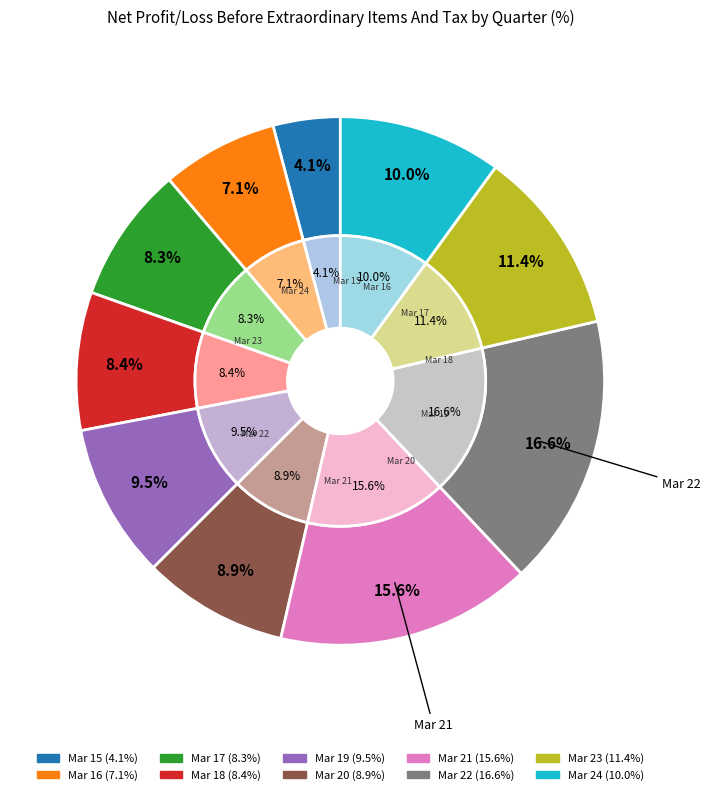

Rank the categories by value from highest to lowest.

Mar 22, Mar 21, Mar 23, Mar 24, Mar 19, Mar 20, Mar 18, Mar 17, Mar 16, Mar 15